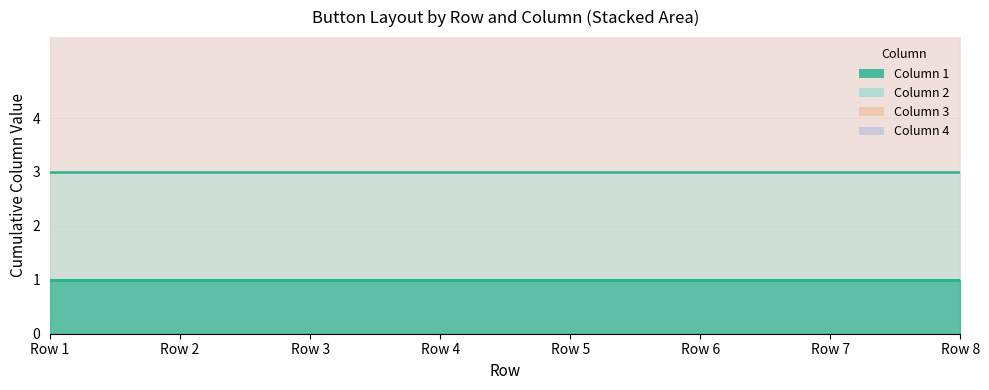

True or false: Column 4 and Column 1 cross at least once.

False